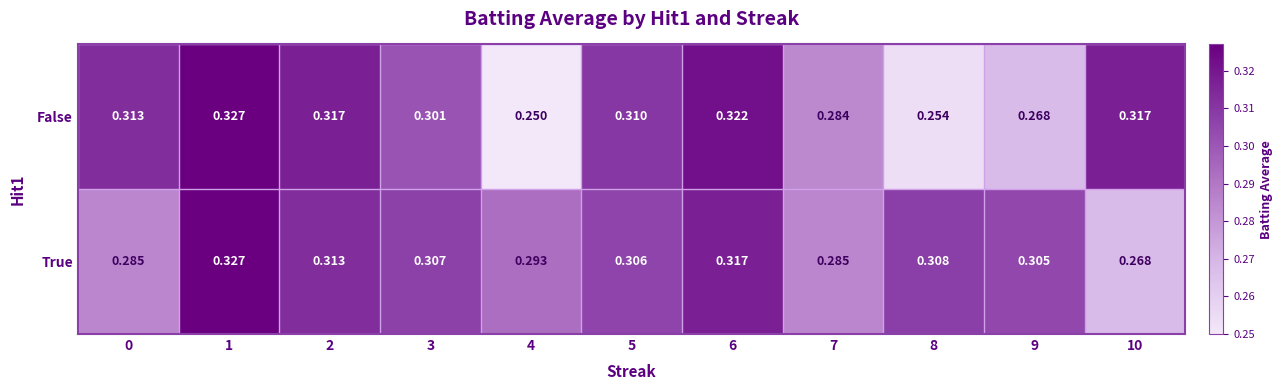

How many data points does each series have?

11